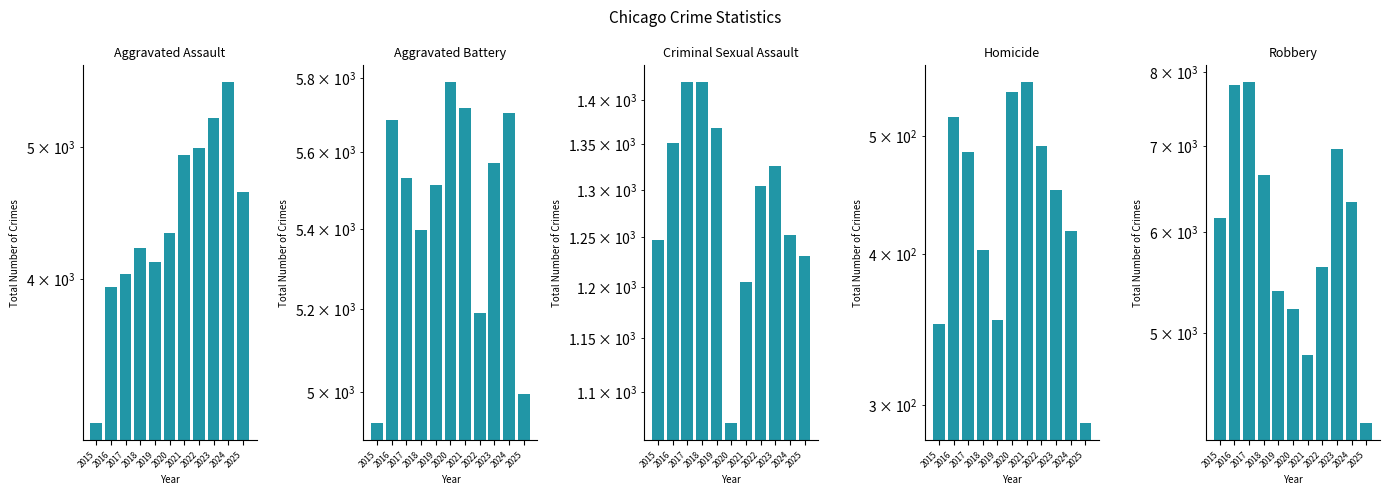

What is the sum of all Aggravated Assault values?

49147